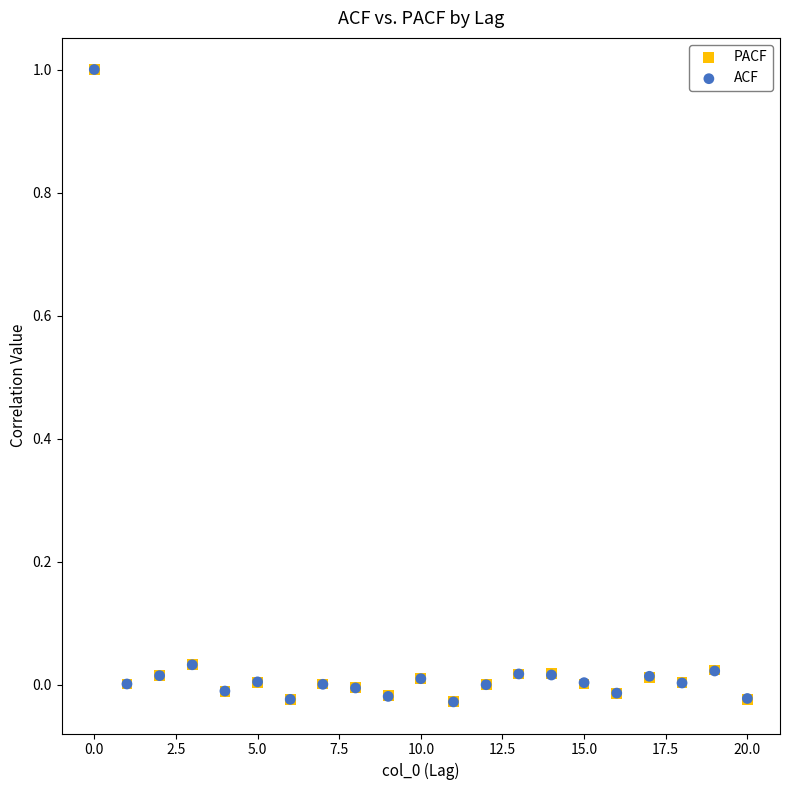

What are all the series names shown in the legend?

PACF, ACF